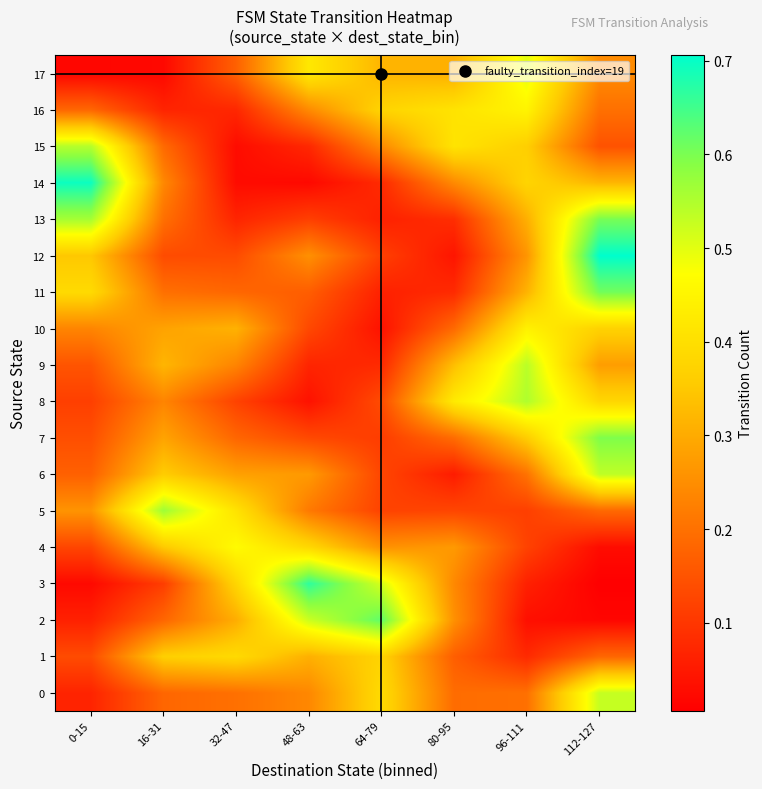

Which category has the lowest value across all series?

112-127